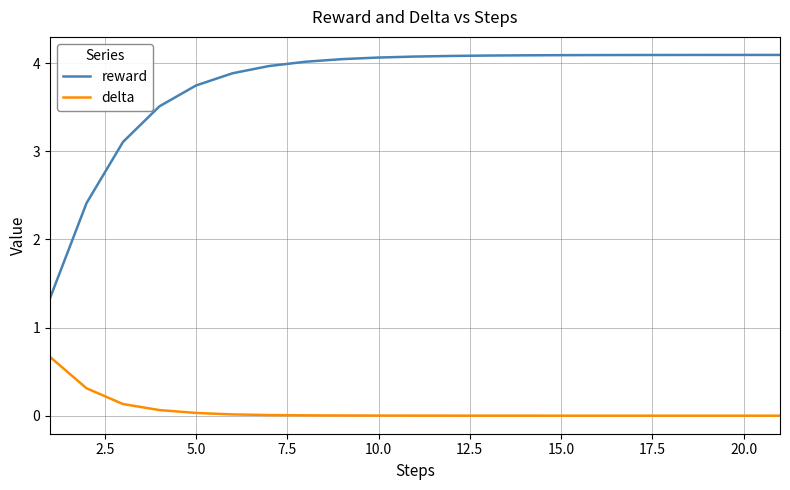

Rank the series by their average value, from lowest to highest.

delta, reward